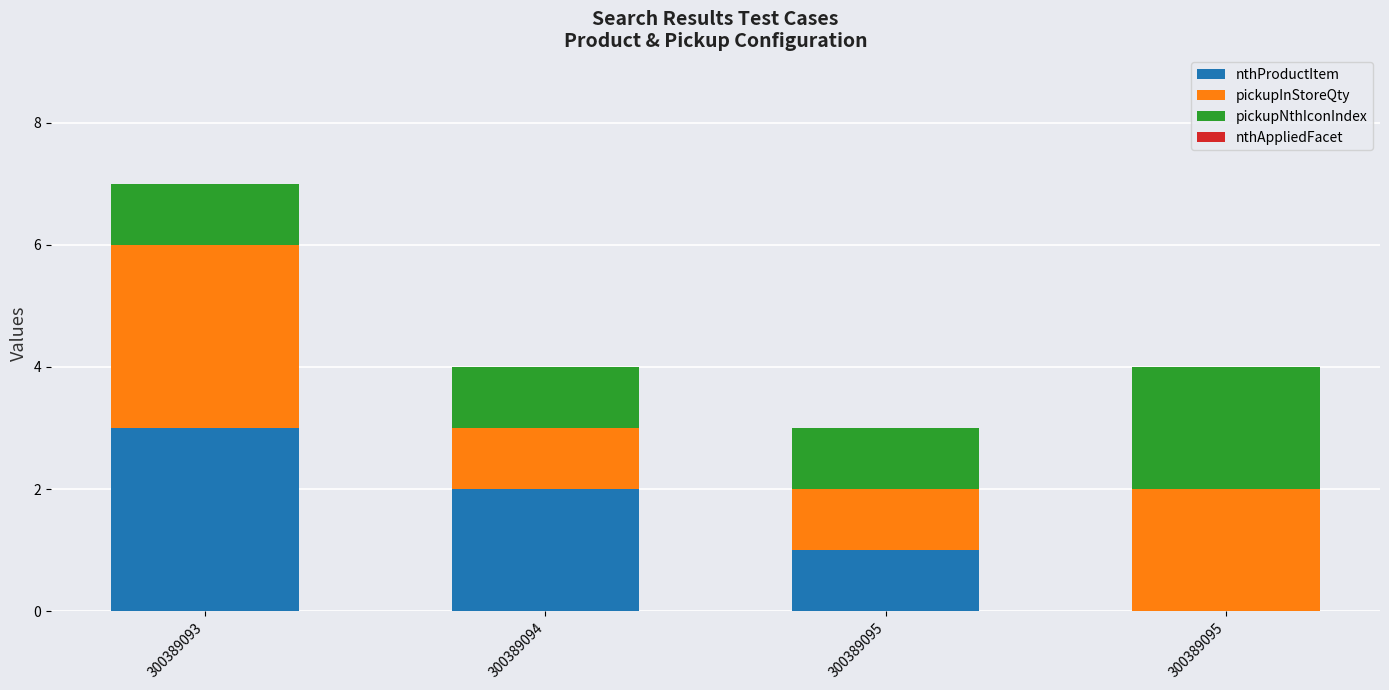

The value of pickupNthIconIndex at 300389095 is 1. True or false?

True